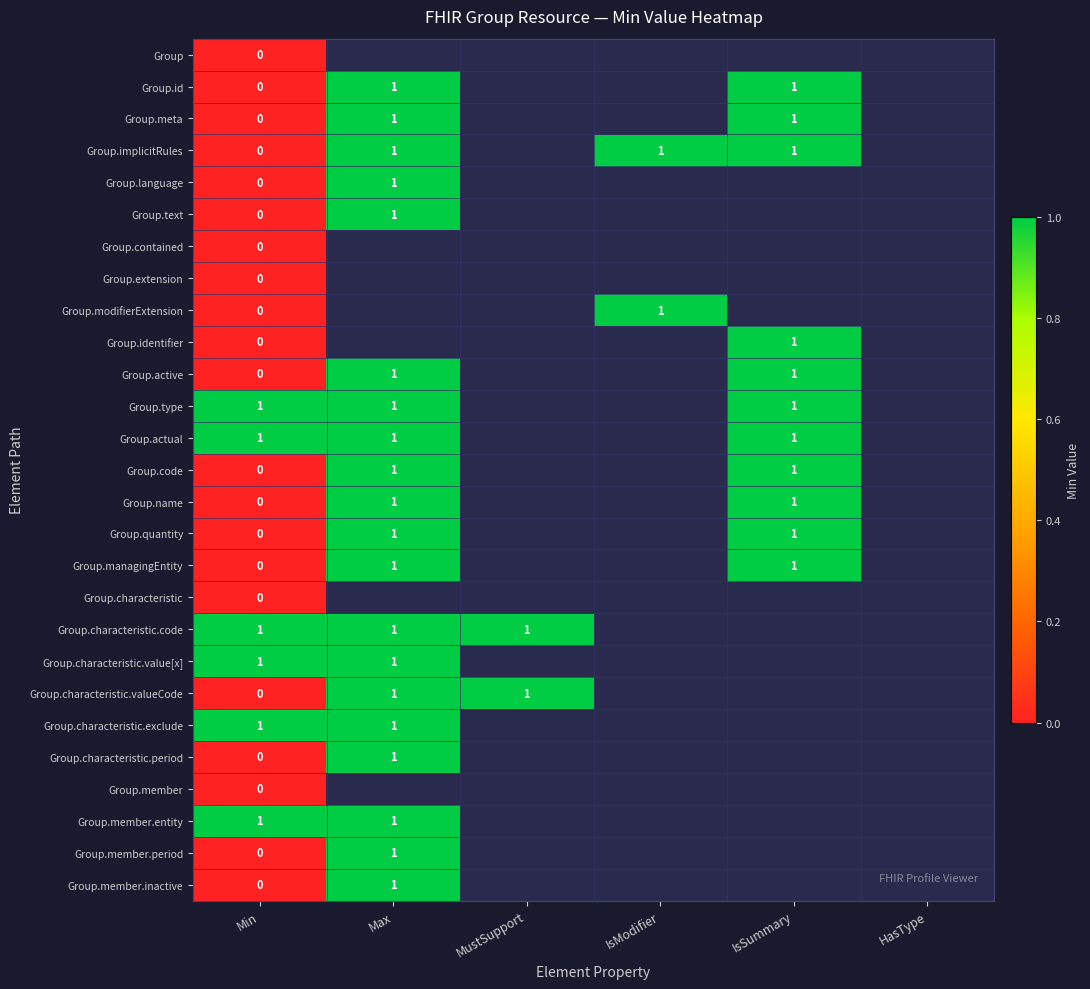

True or false: Group.managingEntity has a value of 2 at Max.

False